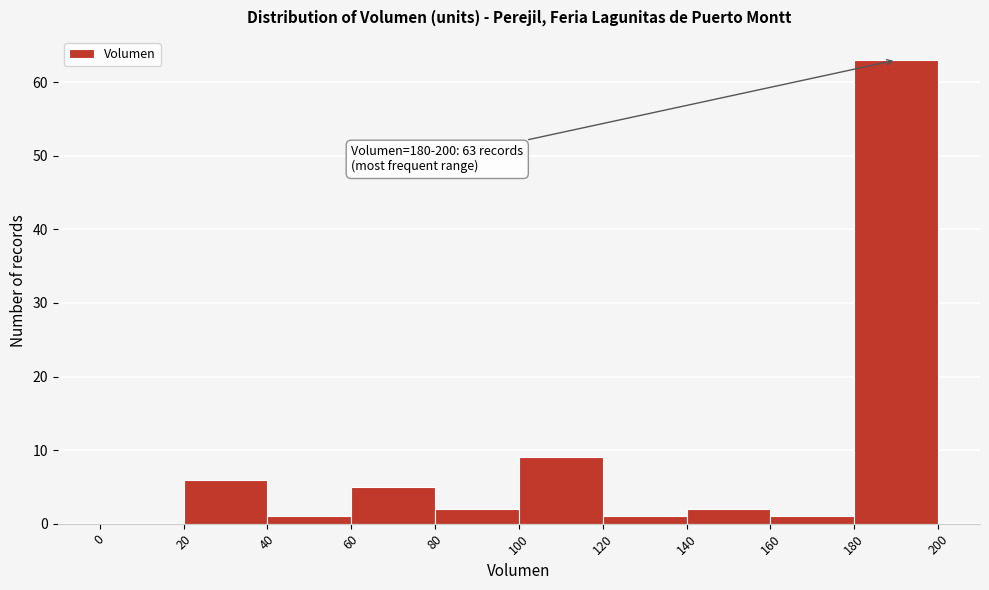

Which range on the x-axis has the tallest bar?

180 to 200